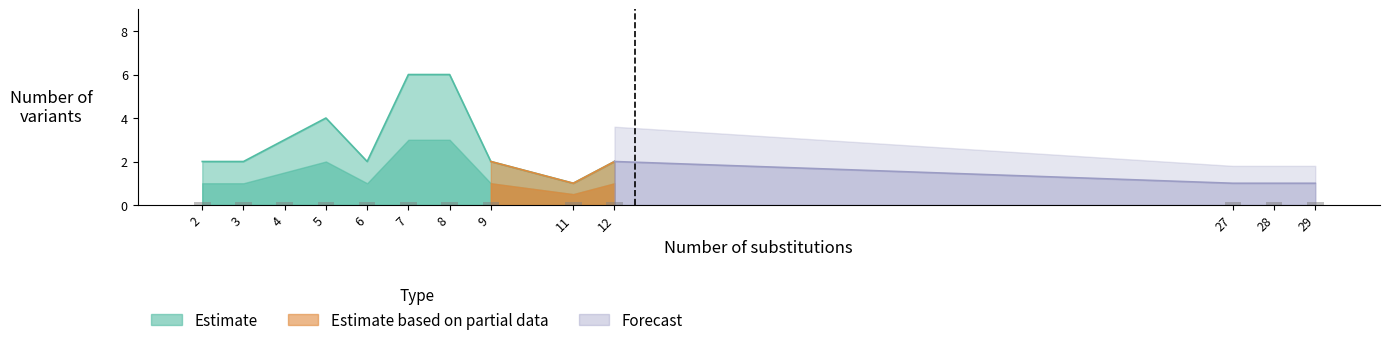

What is the change in value from 2 to 5?

+2